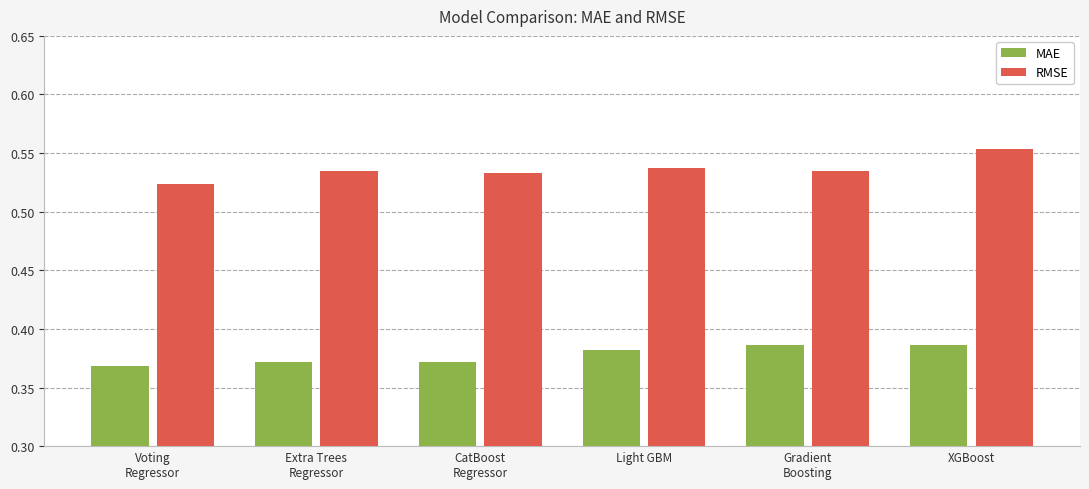

List the series in order of their peak value, lowest first.

MAE, RMSE